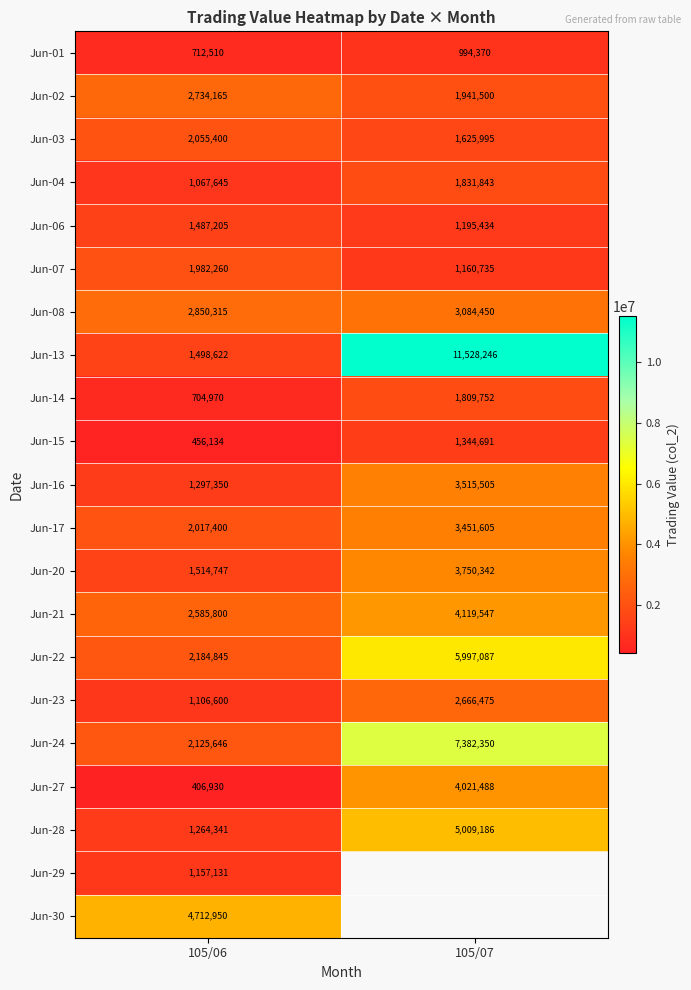

How many data points in Jun-15 are less than 1344691?

1